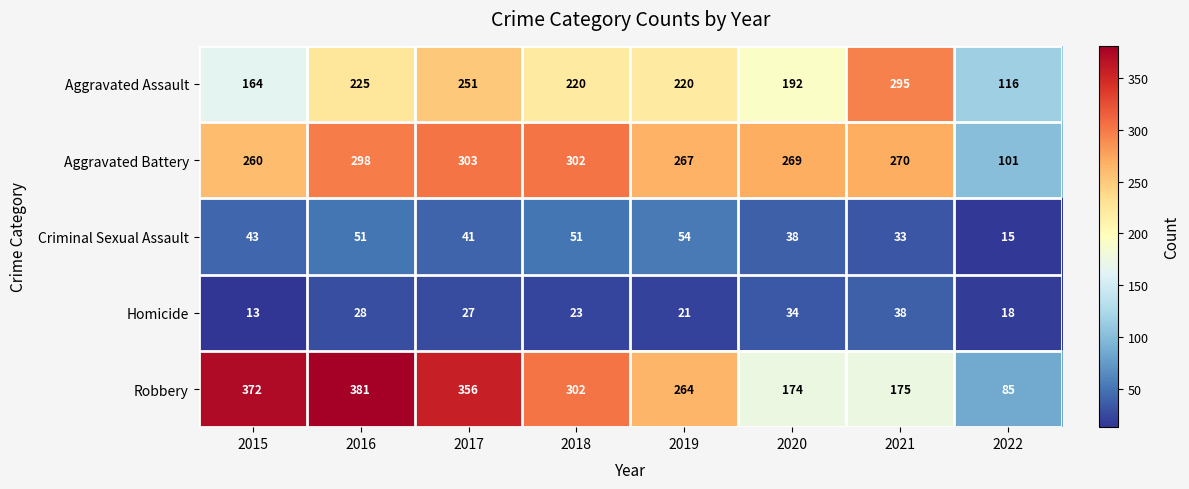

True or false: Aggravated Battery has a value of 178 at 2018.

False